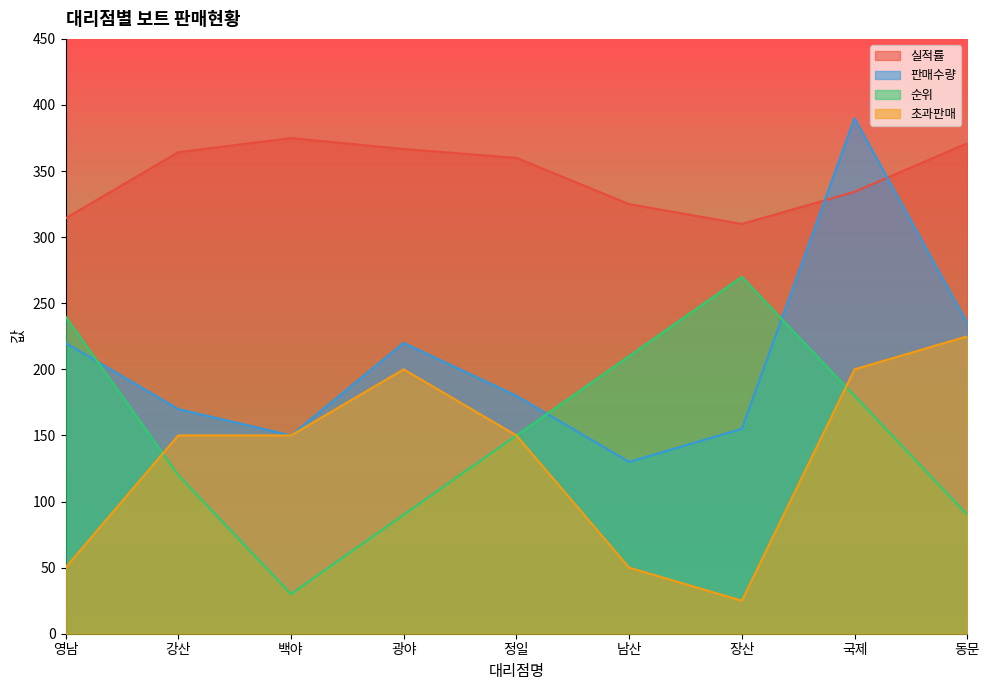

Which series has the widest spread of values?

판매수량